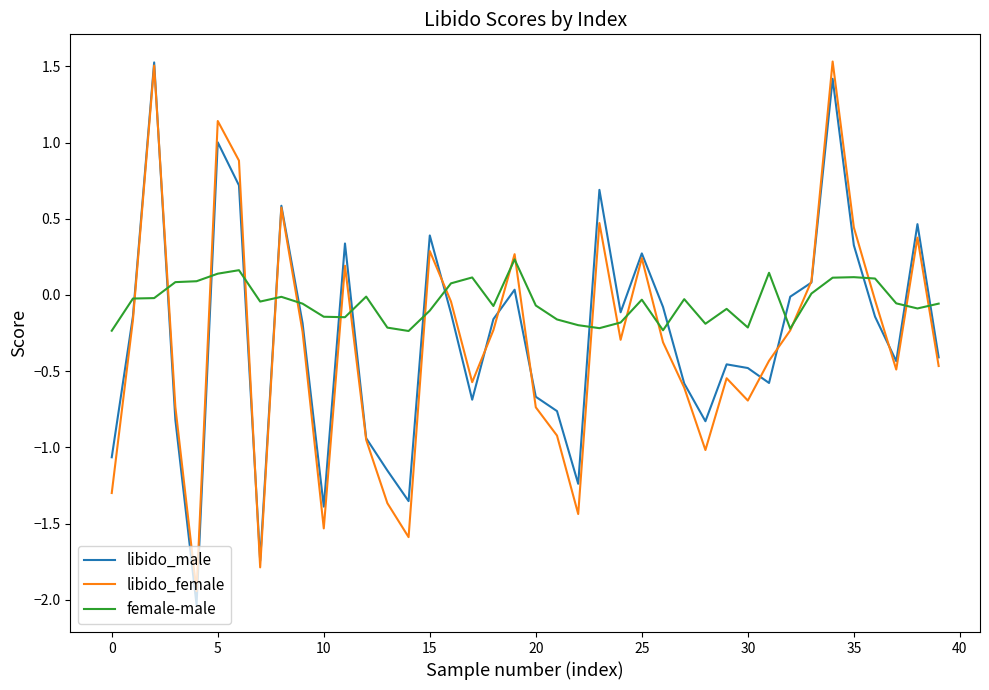

What are all the series names shown in the legend?

libido_male, libido_female, female-male